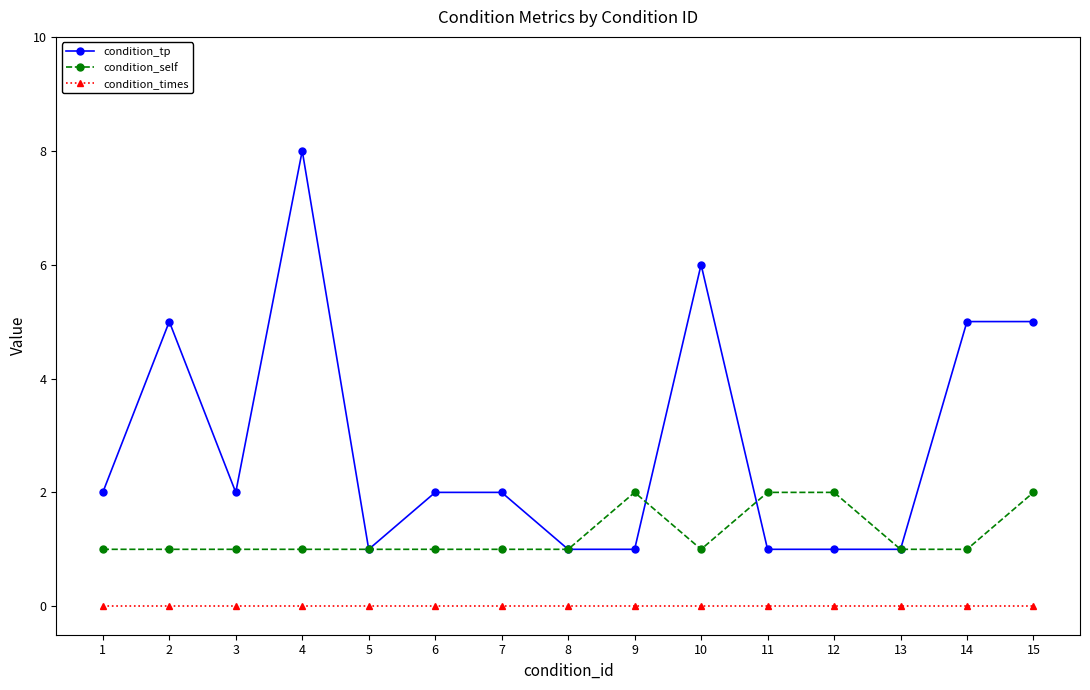

Does the chart display data point markers on the line(s)?

Yes